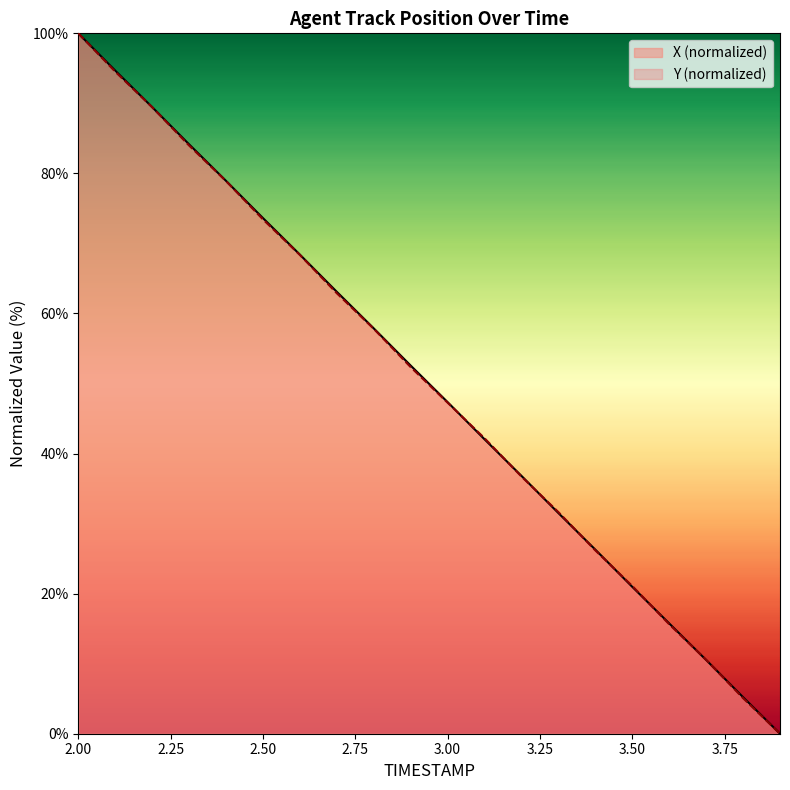

Which series changed the most between 3.5 and 3.6?

Y